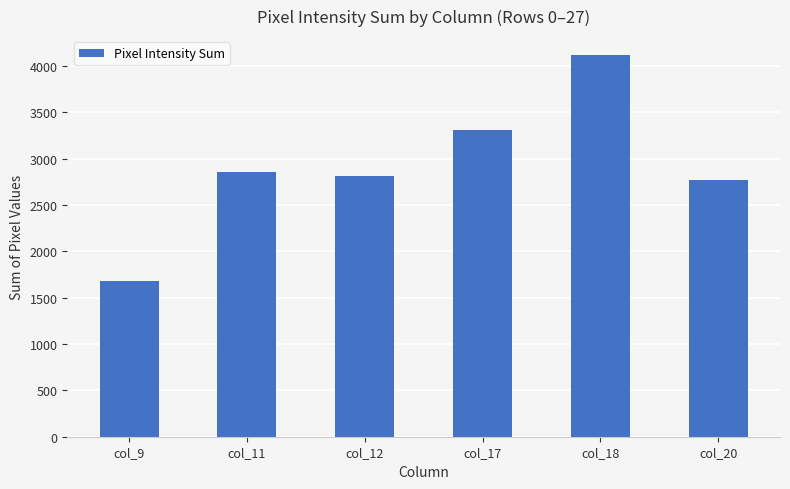

Count the number of categories in the chart.

6